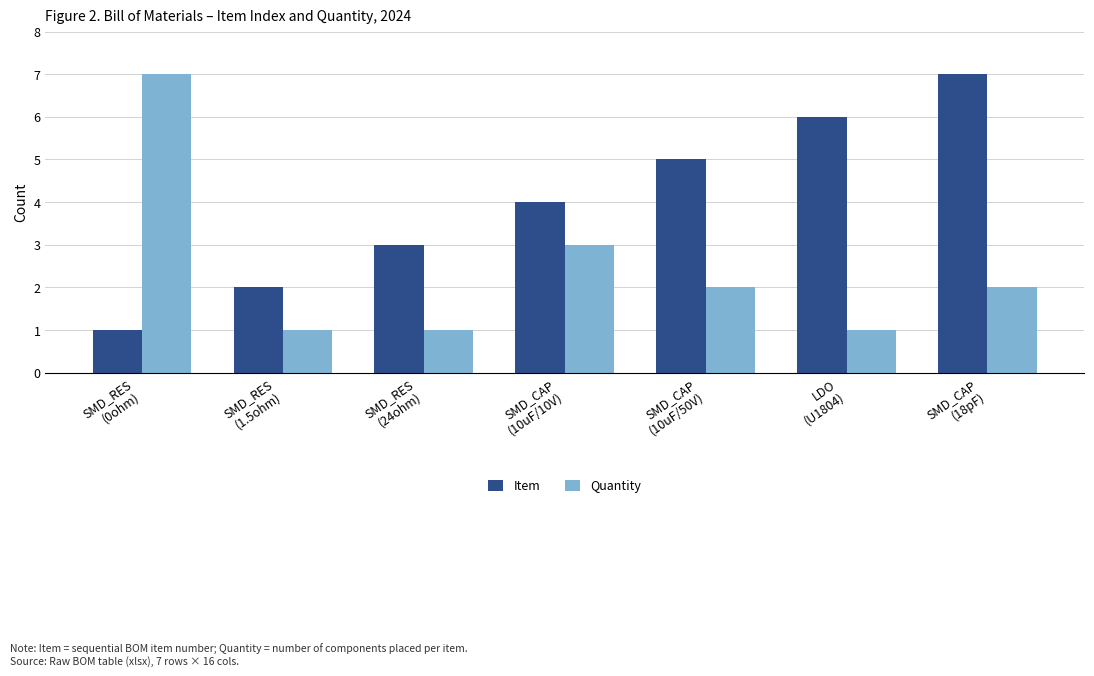

Reading right to left, list all the values displayed in this chart.

Item: SMD_CAP
(18pF)=7	LDO
(U1804)=6	SMD_CAP
(10uF/50V)=5	SMD_CAP
(10uF/10V)=4	SMD_RES
(24ohm)=3	SMD_RES
(1.5ohm)=2	SMD_RES
(0ohm)=1
Quantity: SMD_CAP
(18pF)=2	LDO
(U1804)=1	SMD_CAP
(10uF/50V)=2	SMD_CAP
(10uF/10V)=3	SMD_RES
(24ohm)=1	SMD_RES
(1.5ohm)=1	SMD_RES
(0ohm)=7